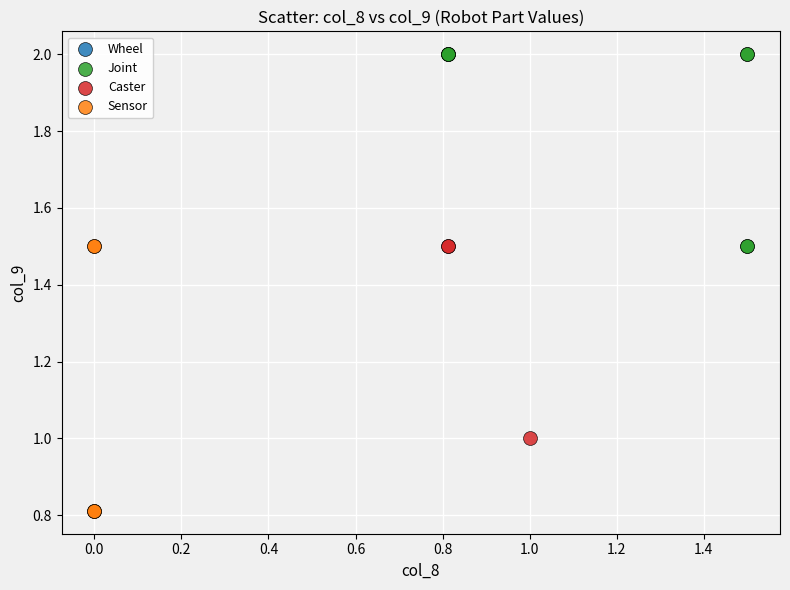

Which series contains the lowest Y value?

Sensor